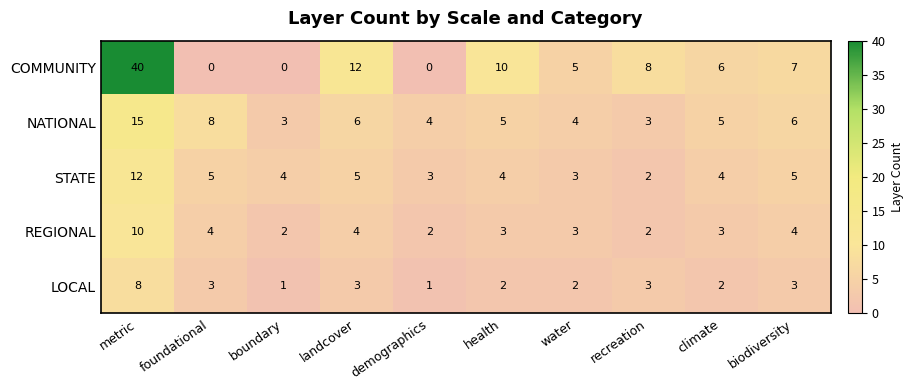

At which label does STATE first exceed 4?

metric